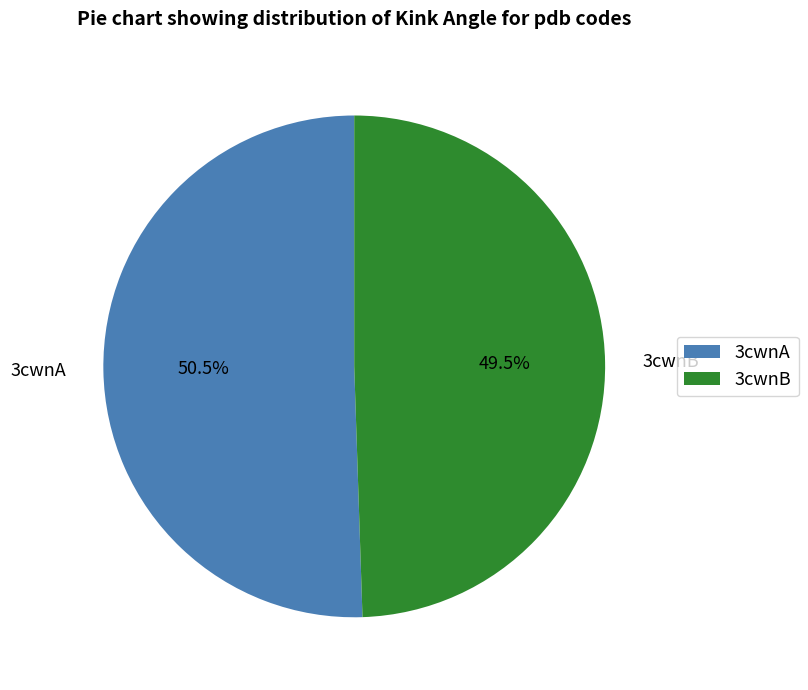

Which category has the smallest portion of the pie?

3cwnB